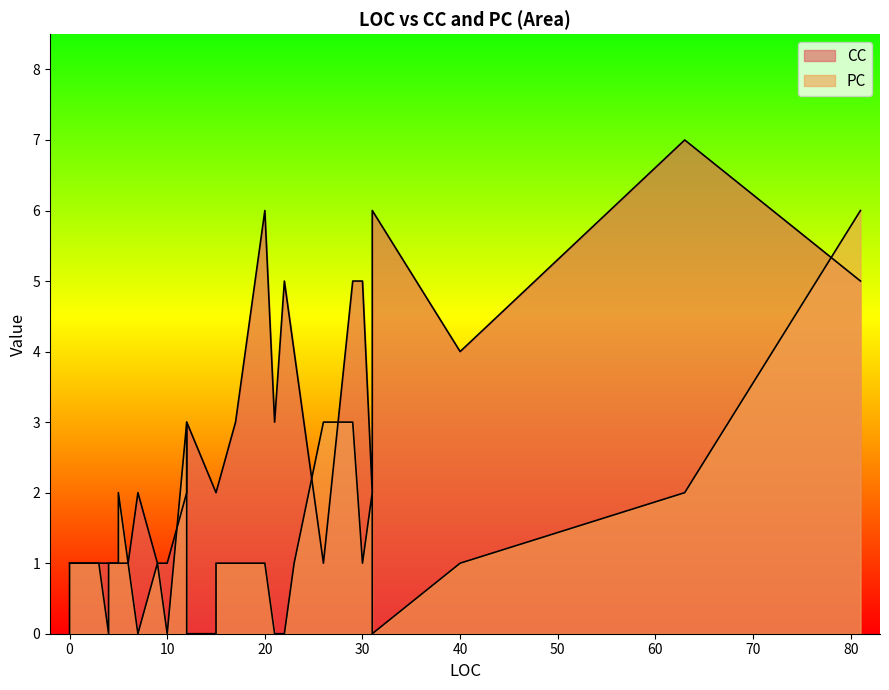

Where is CC nearest to the value 4?

40